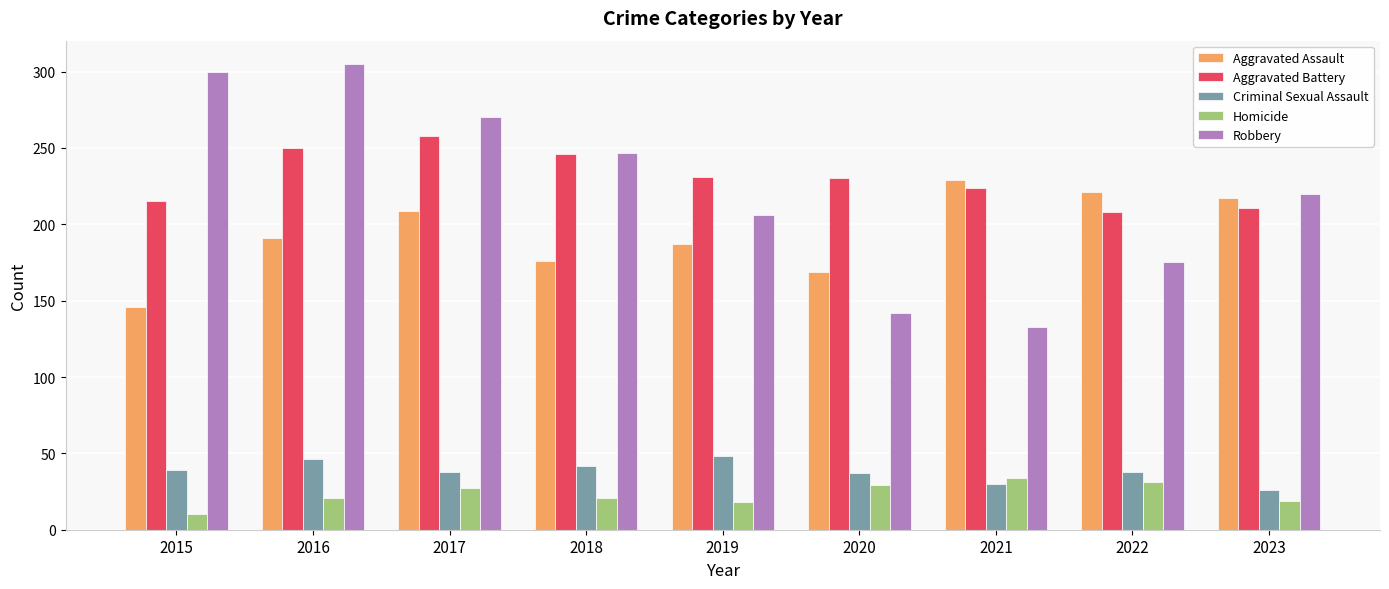

List the series in order of their peak value, lowest first.

Homicide, Criminal Sexual Assault, Aggravated Assault, Aggravated Battery, Robbery